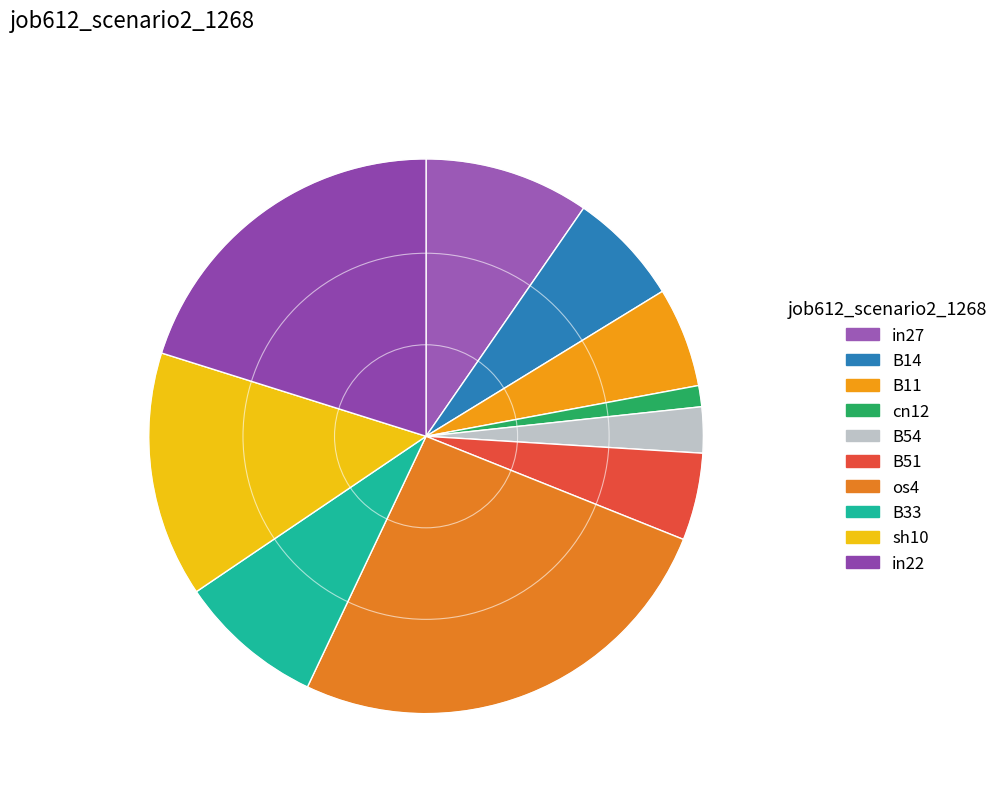

Count the number of slices in the pie.

10